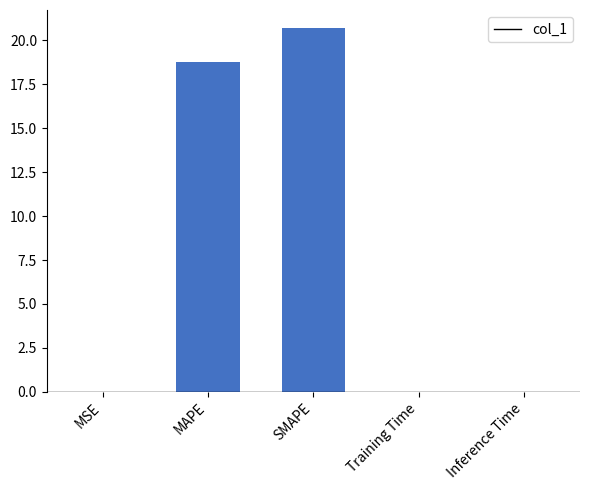

True or false: the data shows 0.0 at Training Time.

True